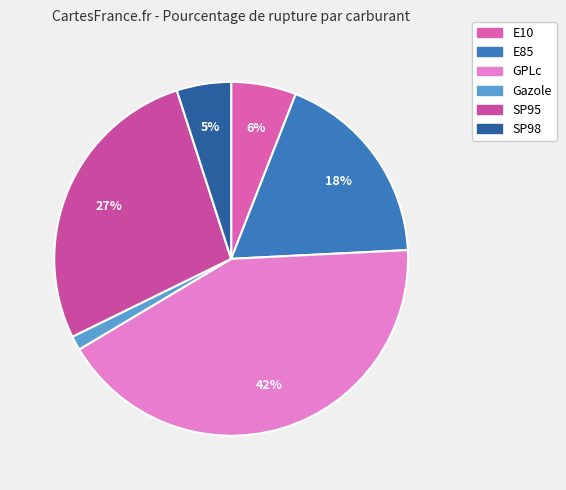

Is it true that E85 is 18% of the pie?

True